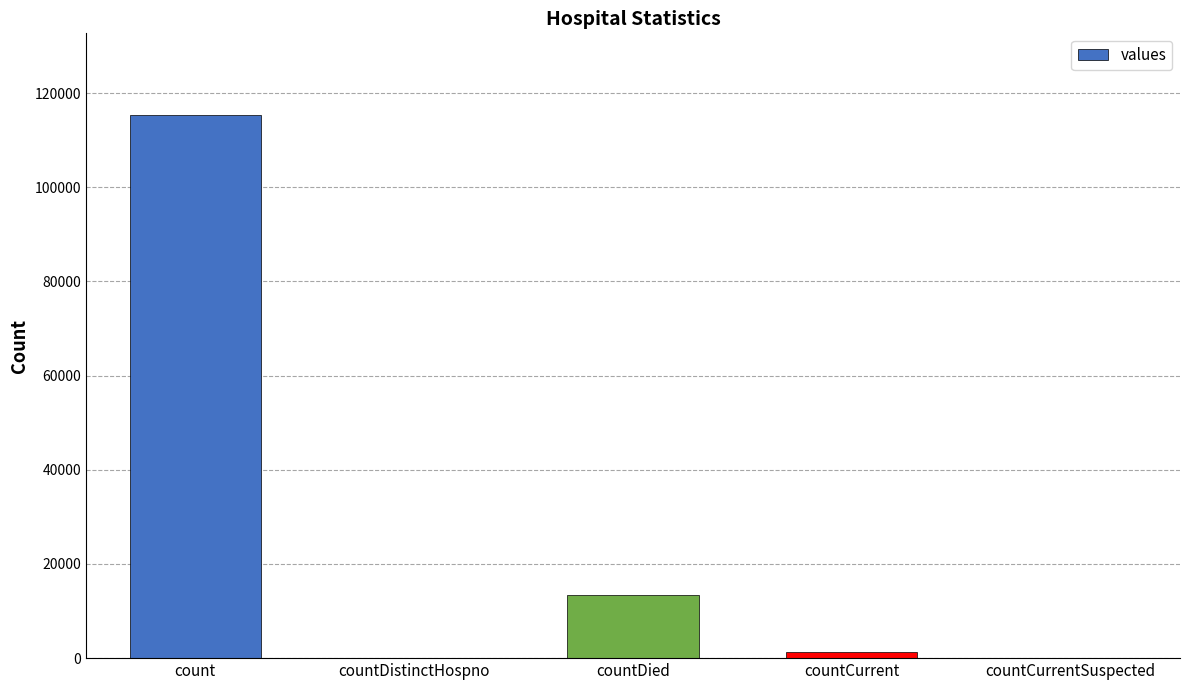

Which label corresponds to the largest value in the chart?

count